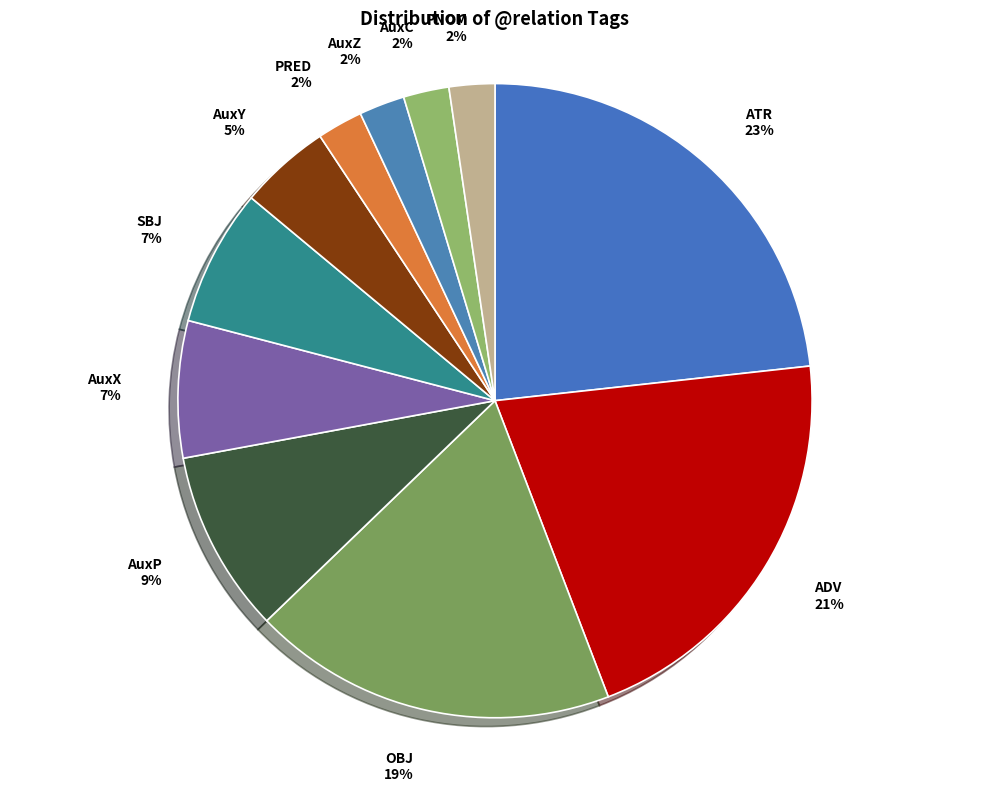

Does any single category account for the majority?

No